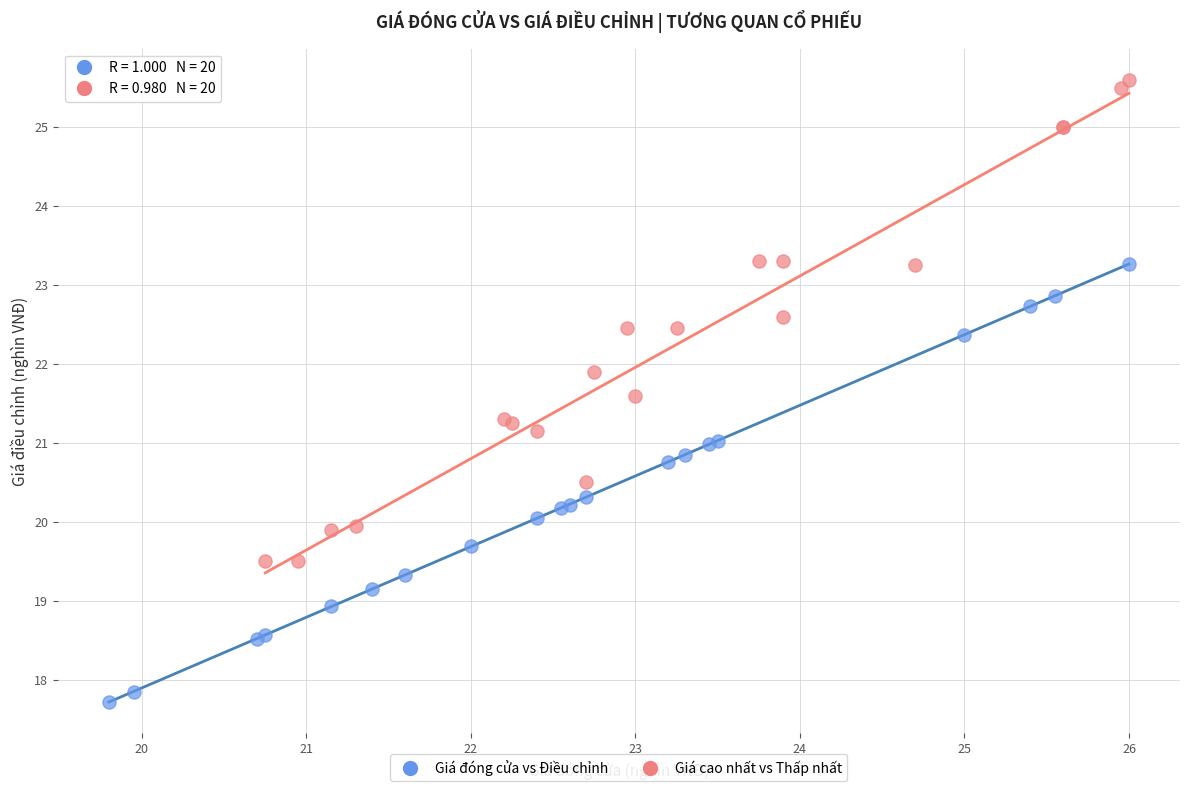

Which series has the largest Y range (max minus min)?

Giá cao nhất vs Thấp nhất